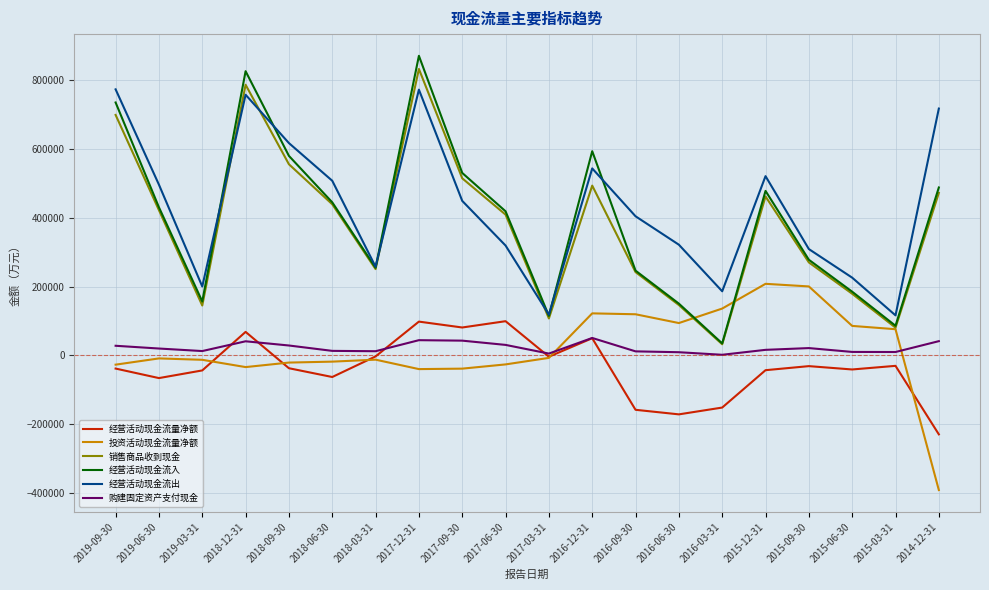

What is the smallest value displayed?

-391375